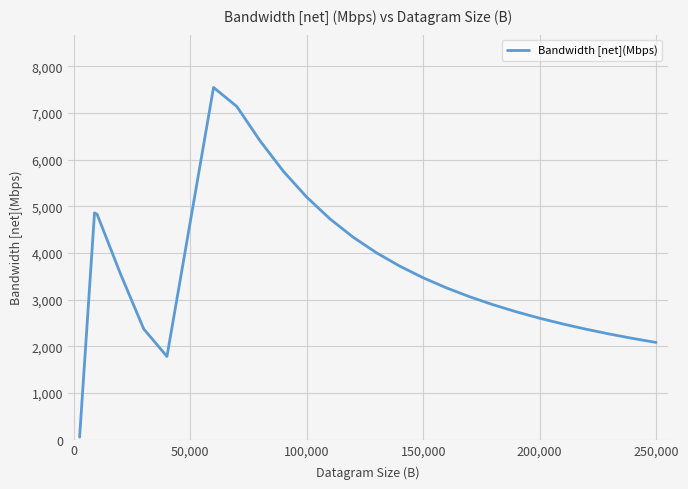

What is the greatest value displayed?

7544.2